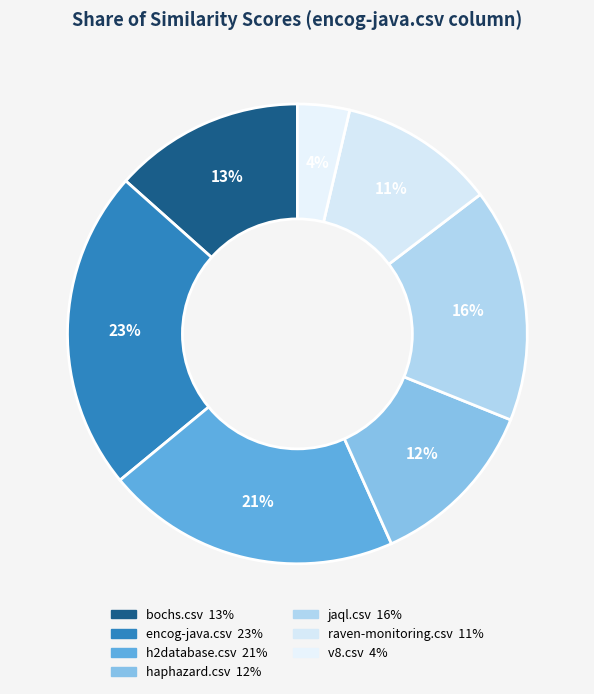

To the nearest percent, what is the average slice percentage?

14%